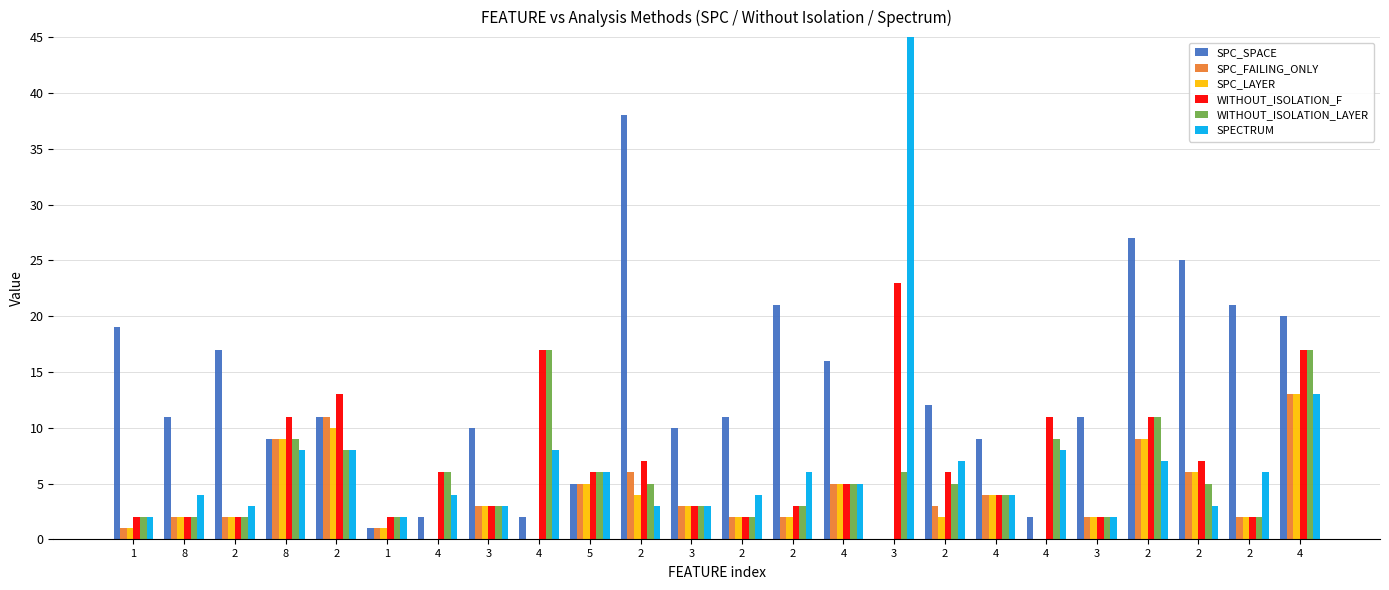

How many categories are shown in the chart?

24